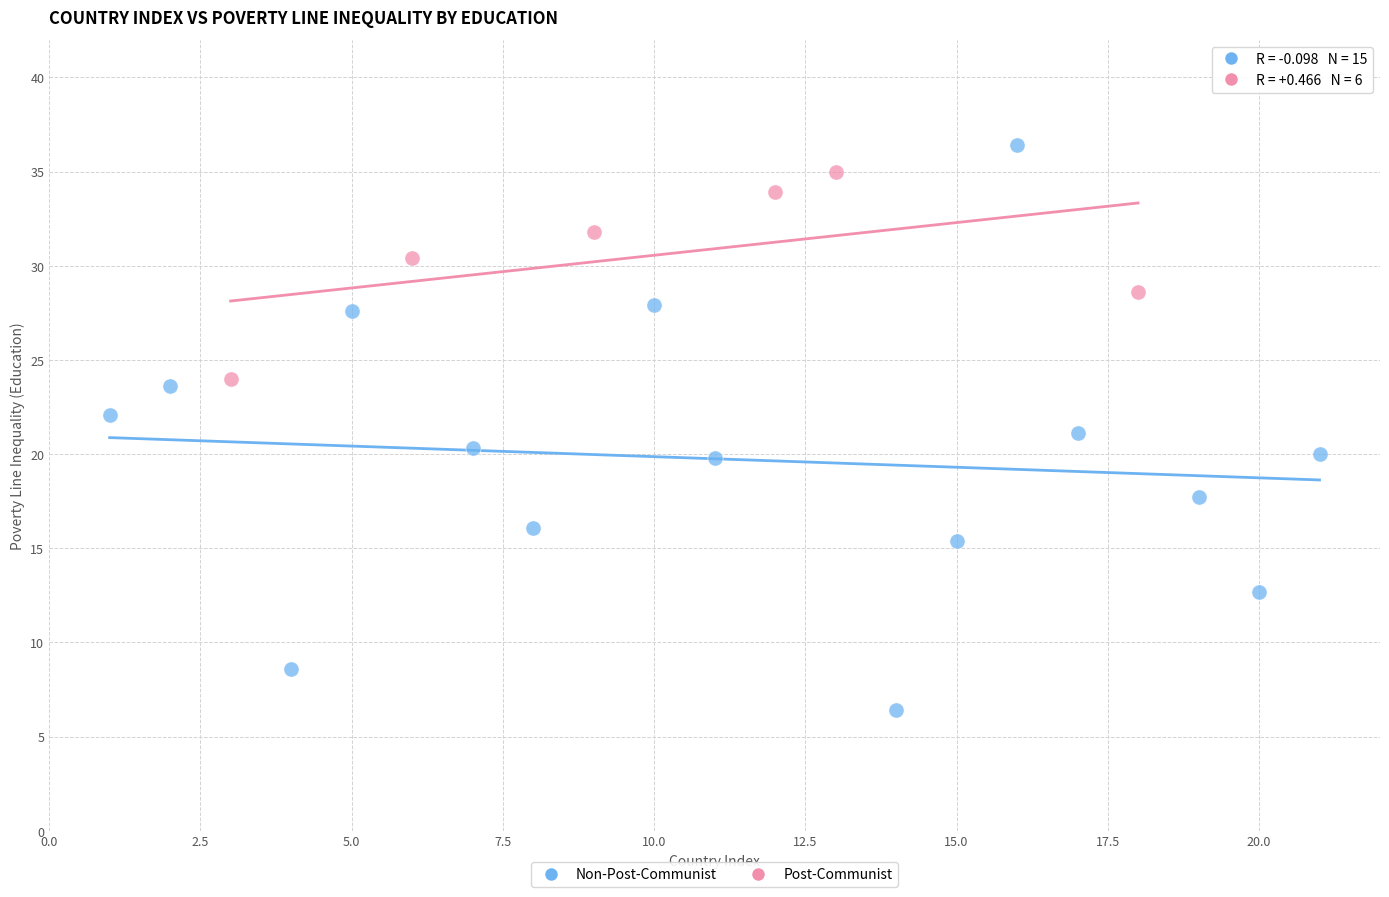

Which series contains the lowest Y value?

Non-Post-Communist